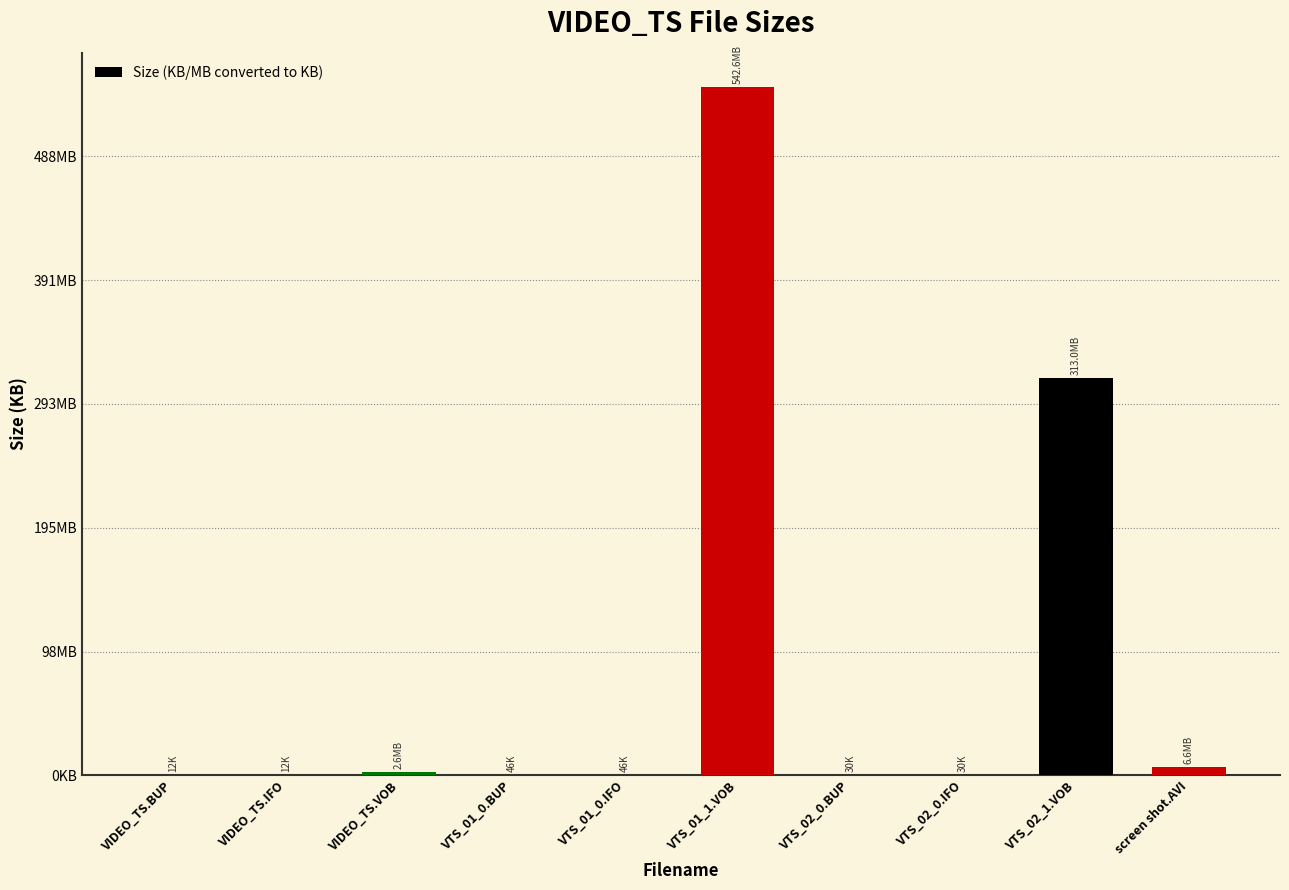

Reading left to right, transcribe all the data shown in this chart.

VIDEO_TS.BUP=12.0	VIDEO_TS.IFO=12.0	VIDEO_TS.VOB=2641.9	VTS_01_0.BUP=46.0	VTS_01_0.IFO=46.0	VTS_01_1.VOB=555663.4	VTS_02_0.BUP=30.0	VTS_02_0.IFO=30.0	VTS_02_1.VOB=320542.7	screen shot.AVI=6717.4